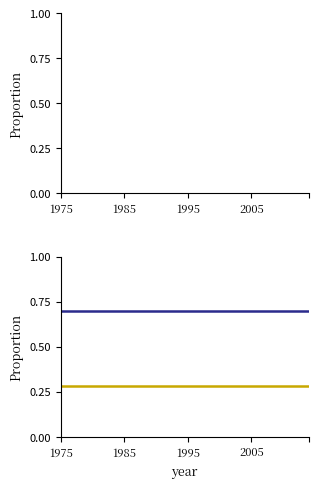

Is this an area chart (filled region under the line)?

No